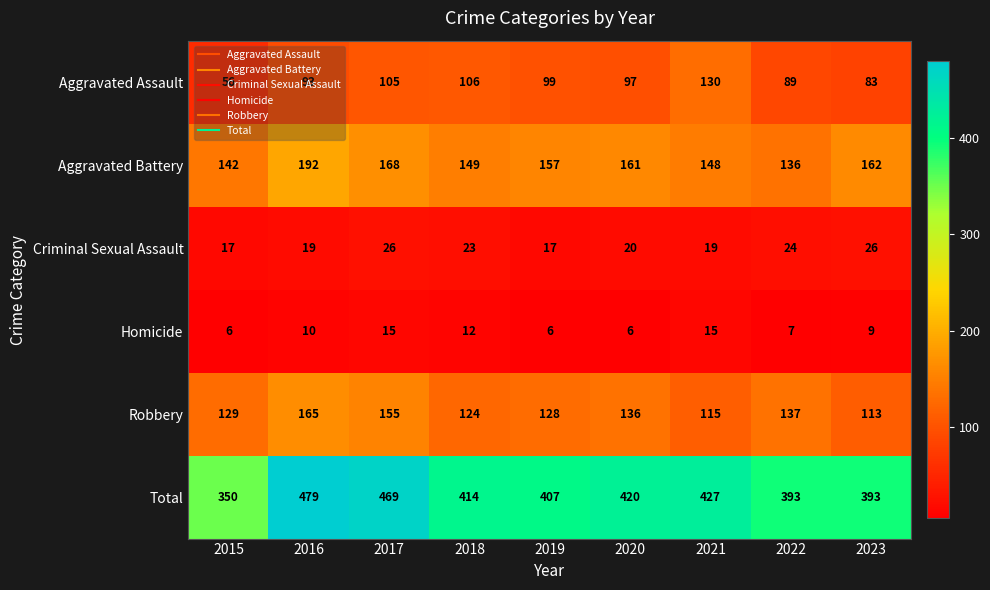

What is the smallest value displayed?

6